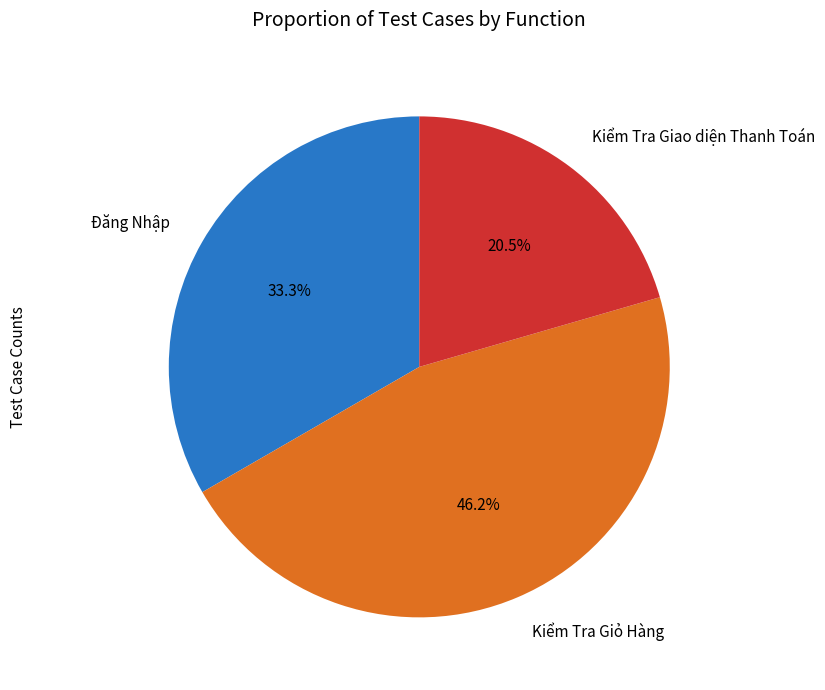

Which slice is the largest?

Kiểm Tra Giỏ Hàng